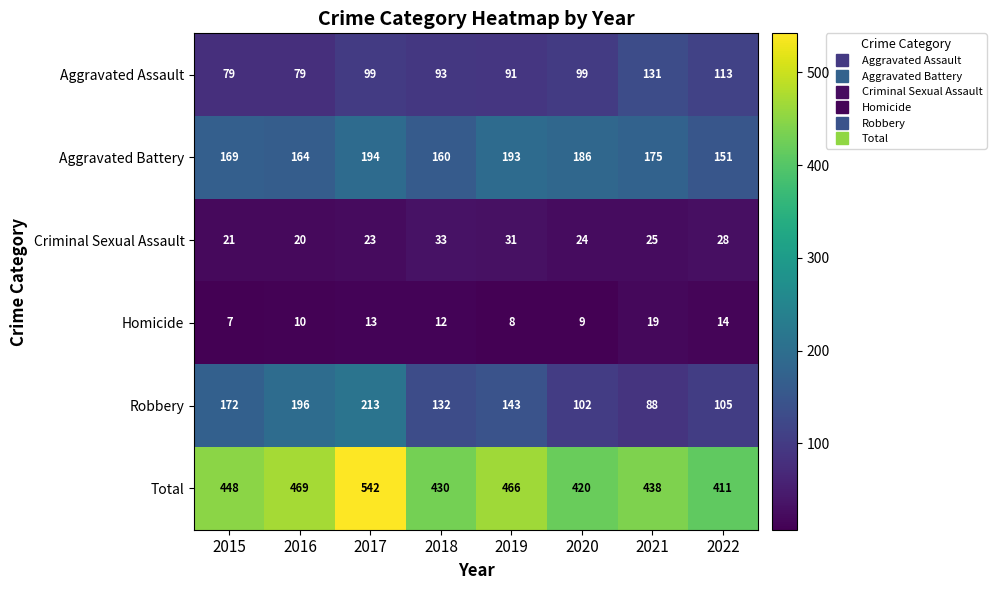

What is the difference between the Aggravated Battery values at 2015 and 2020?

17